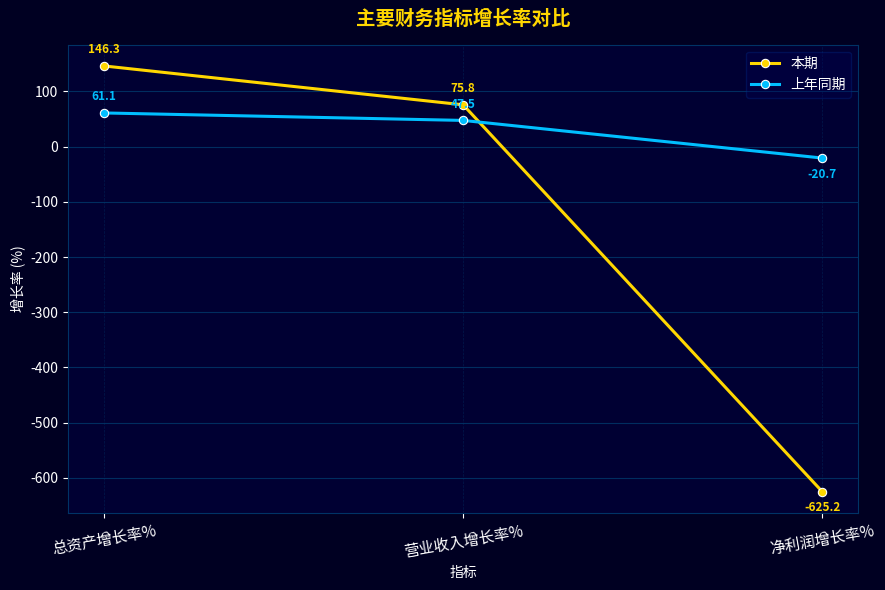

How many data points in 上年同期 are above 47?

2